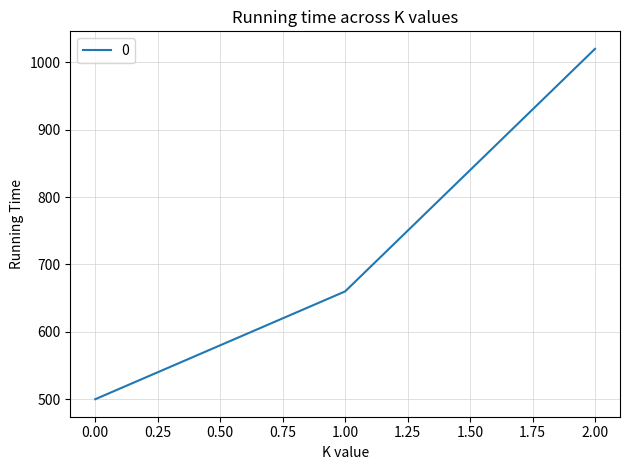

What is the difference between the second highest and minimum values?

160